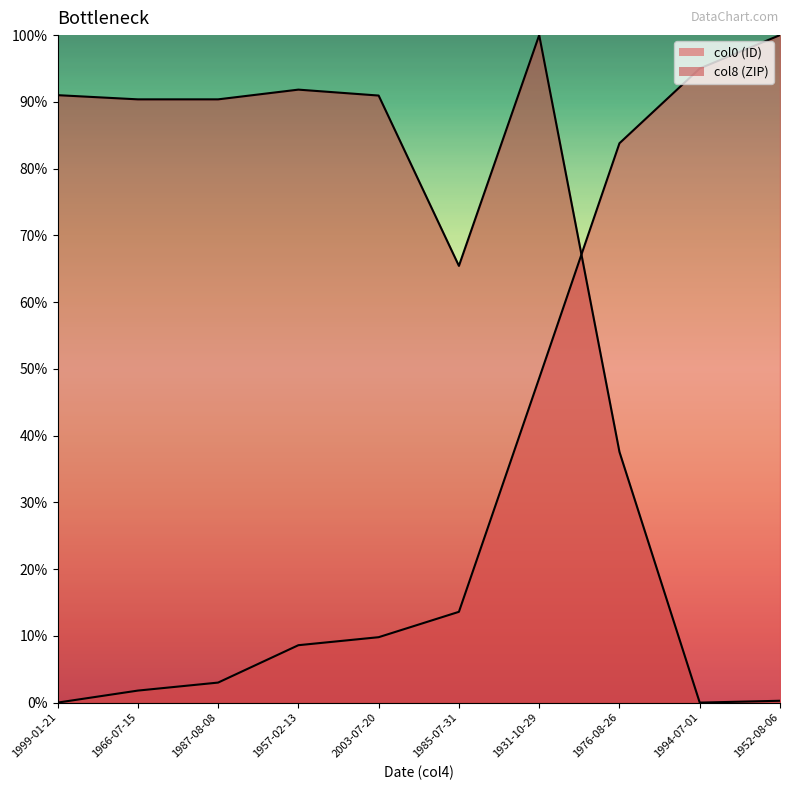

Which series ends up on top after the final intersection of col0_line and col8_line?

col0_line